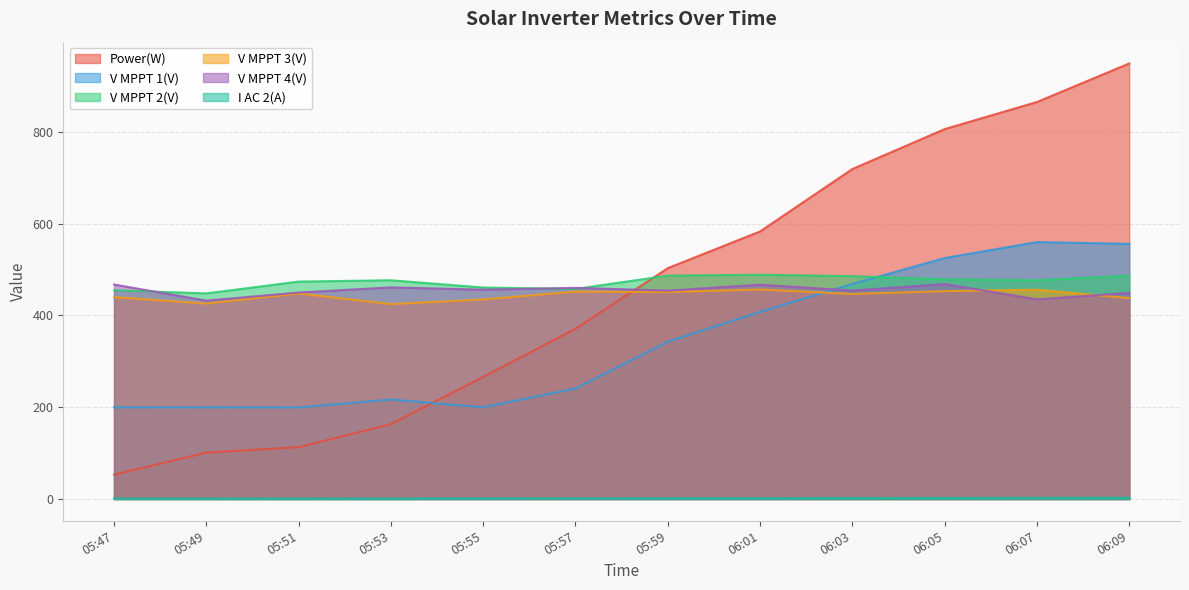

Rank the categories by I AC 2(A) value from lowest to highest.

05:51, 05:47, 05:49, 05:53, 05:55, 05:57, 05:59, 06:01, 06:03, 06:05, 06:07, 06:09